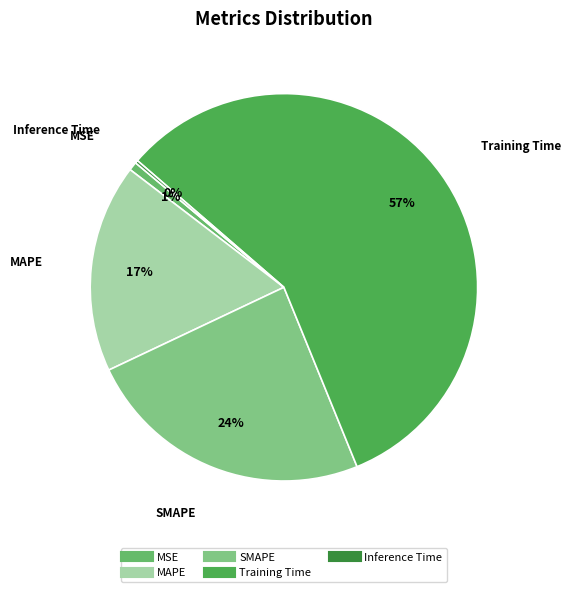

Is MAPE the majority of the pie?

No